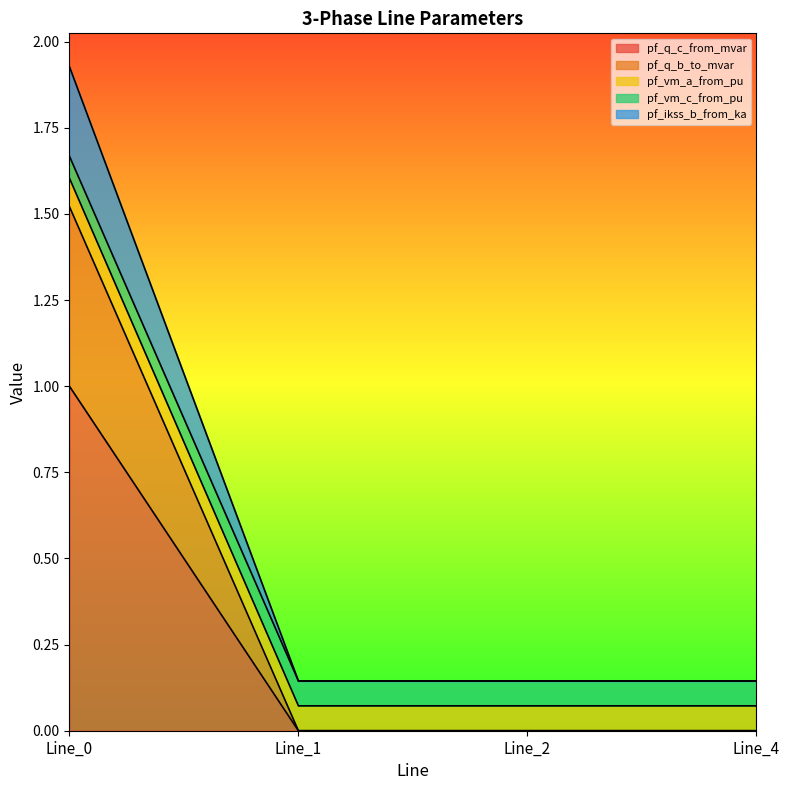

The value of pf_q_c_from_mvar at Line_2 is 0.0. True or false?

True